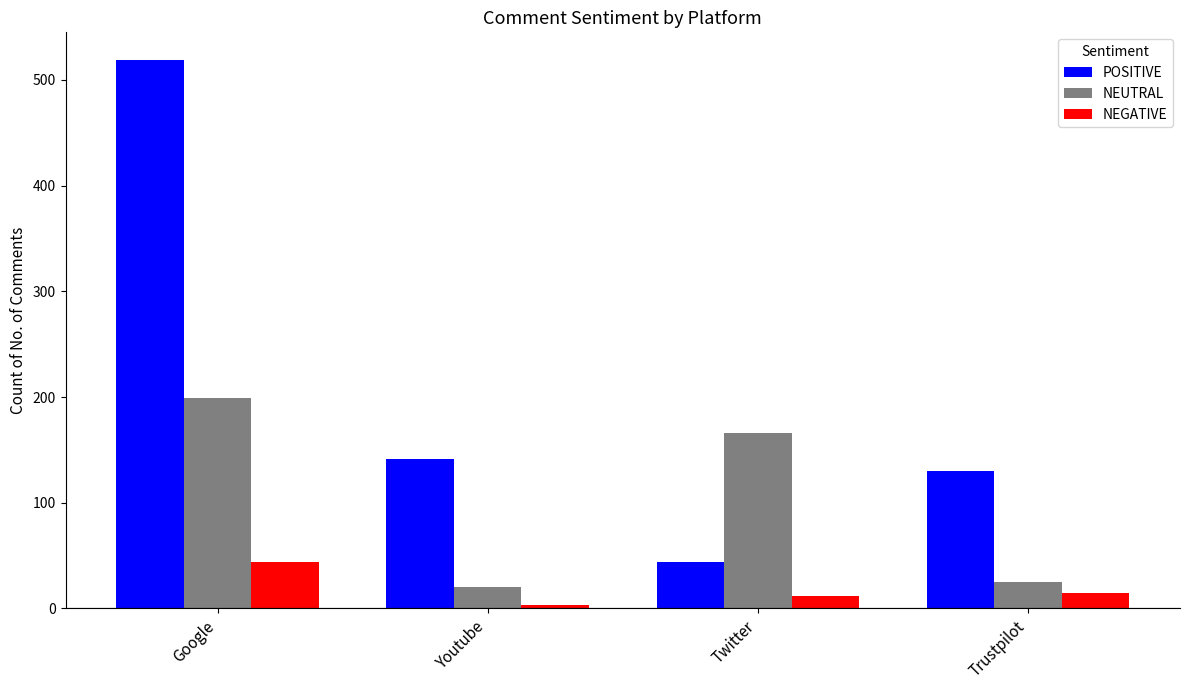

How many values in the POSITIVE series are below 141?

2